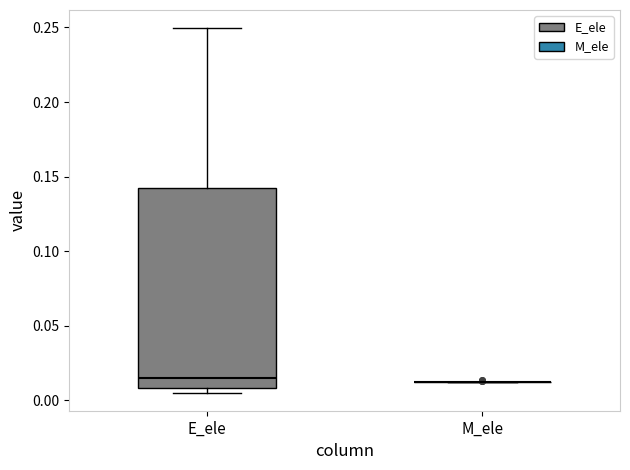

Reading left to right, read every box against the y-axis: the position of its median line, the range the box covers, and the ends of its whiskers. The values are not printed on the chart, so give them approximately, as read against the axis.

E_ele: median 0.015, box 0.010 to 0.140, whiskers 0.005 to 0.250
M_ele: box collapsed to a line at 0.010, whiskers 0.010 to 0.015